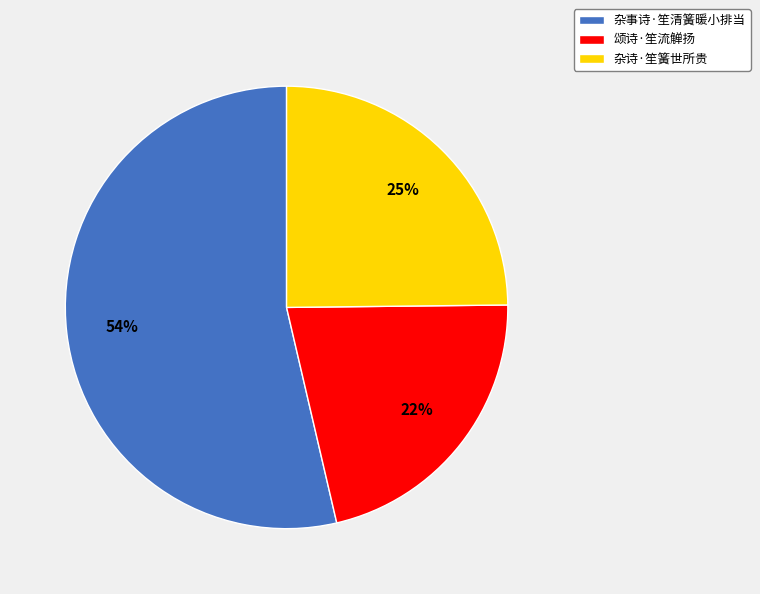

Between 杂诗·笙簧世所贵 and 颂诗·笙流觯扬, which is larger?

杂诗·笙簧世所贵